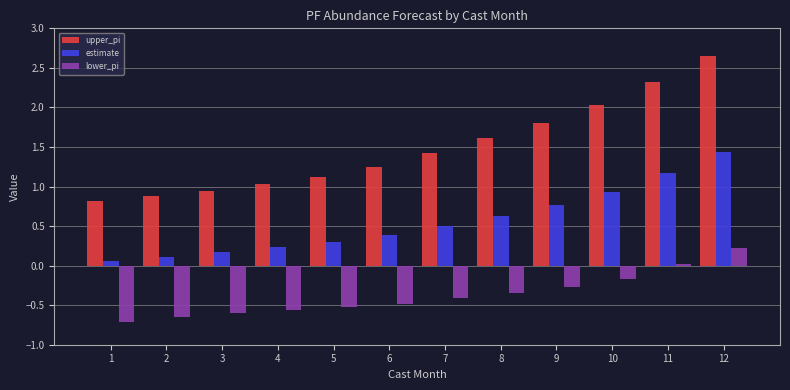

What is the approximate value of estimate at 4?

0.2